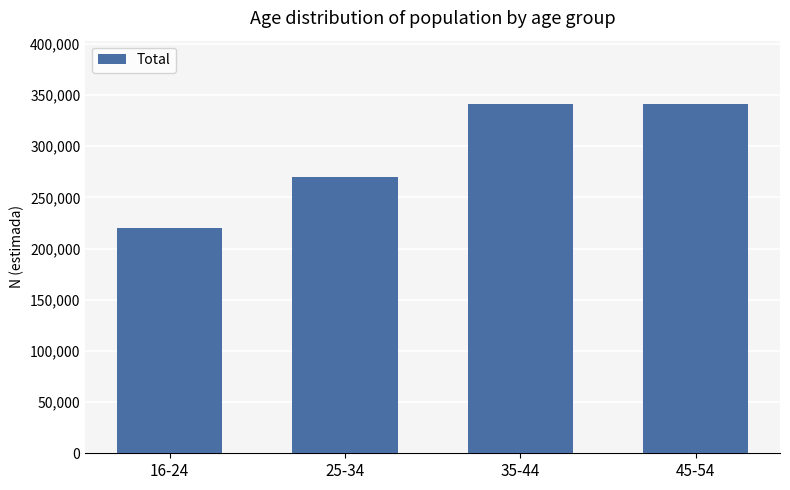

Is it true that the value at 45-54 is 179651?

False